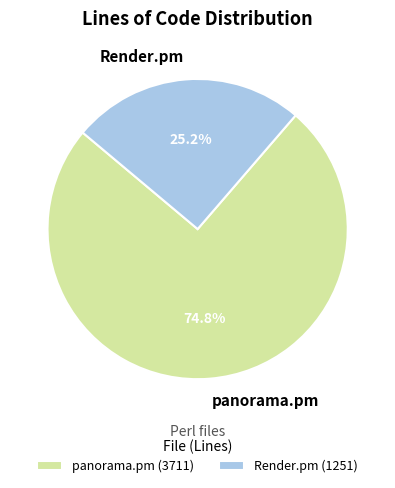

Is the sum of panorama.pm and Render.pm greater than half?

Yes